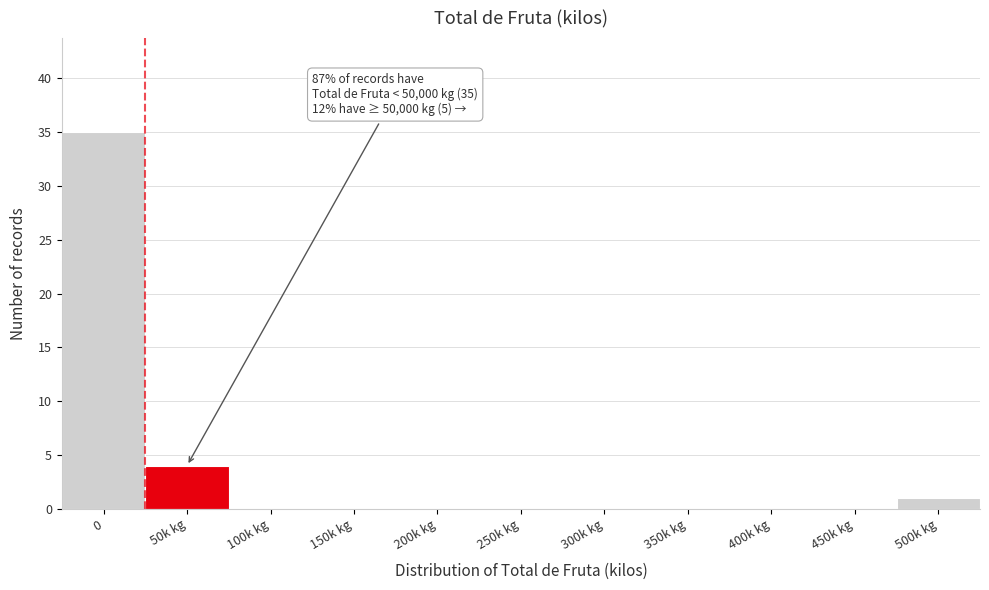

Reading left to right, list all the values displayed in this chart.

0=35	50k kg=4	100k kg=0	150k kg=0	200k kg=0	250k kg=0	300k kg=0	350k kg=0	400k kg=0	450k kg=0	500k kg=1